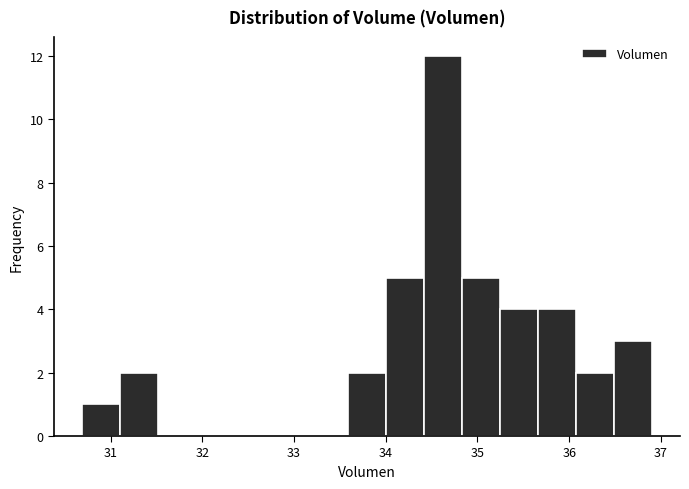

What is the height of the bar covering 31.1 to 31.5 on the x-axis? Neither the bar edges nor the heights are printed on the chart, so give them approximately, as read against the axes.

2